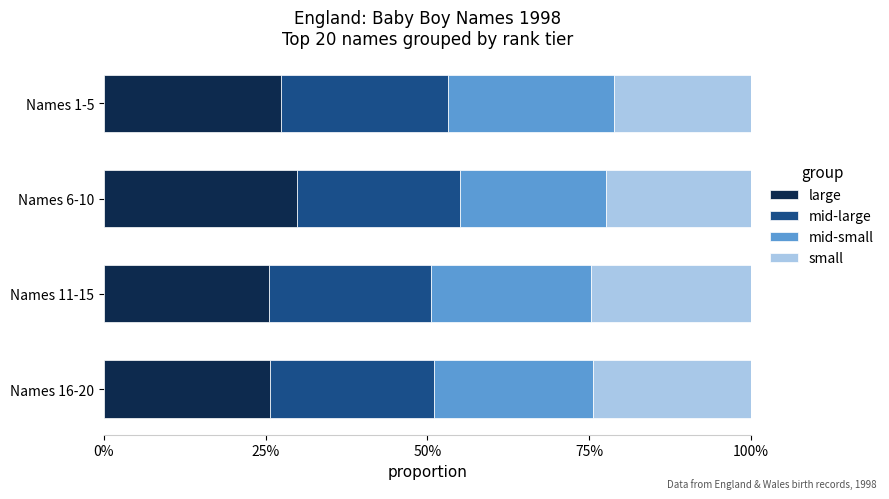

What is the value of the small bar at the 4th from the left?

0.2